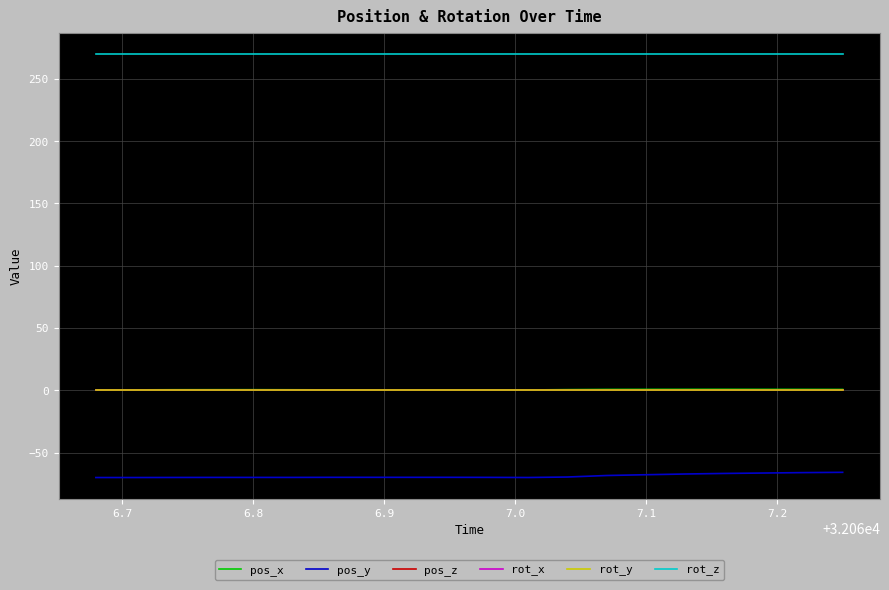

True or false: pos_z and rot_x intersect in this chart.

False